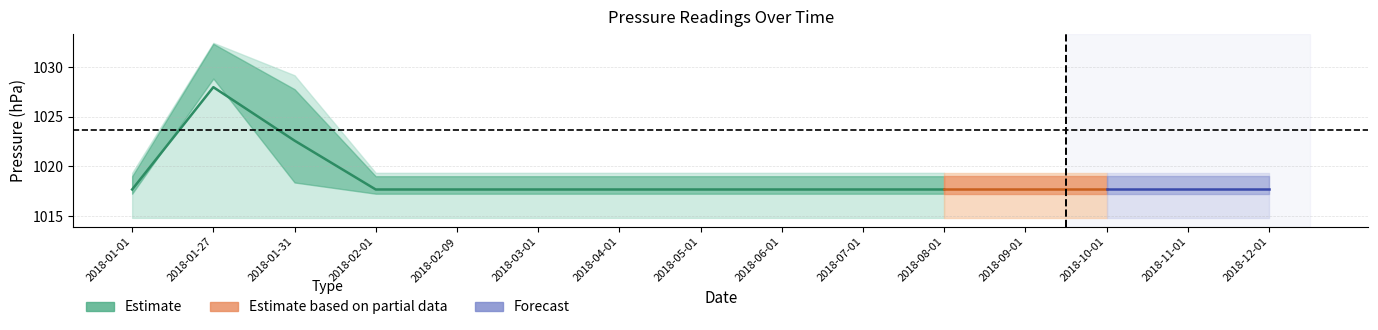

List the labels in order of value, smallest first.

2018-01-01, 2018-02-01, 2018-02-09, 2018-03-01, 2018-04-01, 2018-05-01, 2018-06-01, 2018-07-01, 2018-08-01, 2018-01-31, 2018-01-27